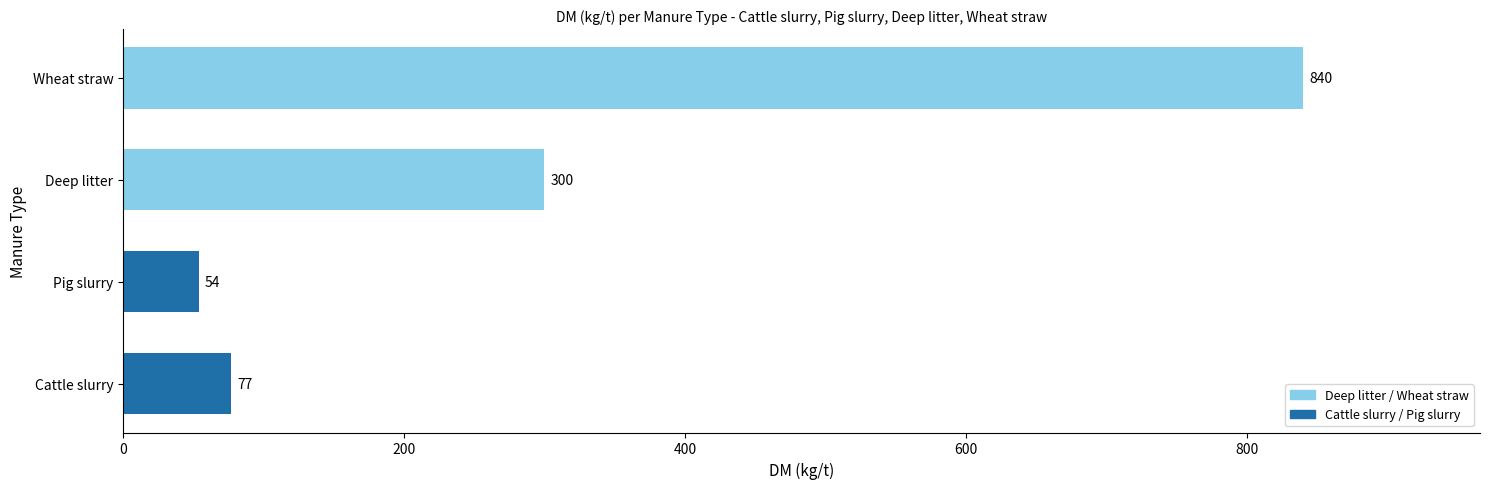

At which category does the chart reach its minimum across all series?

Pig slurry